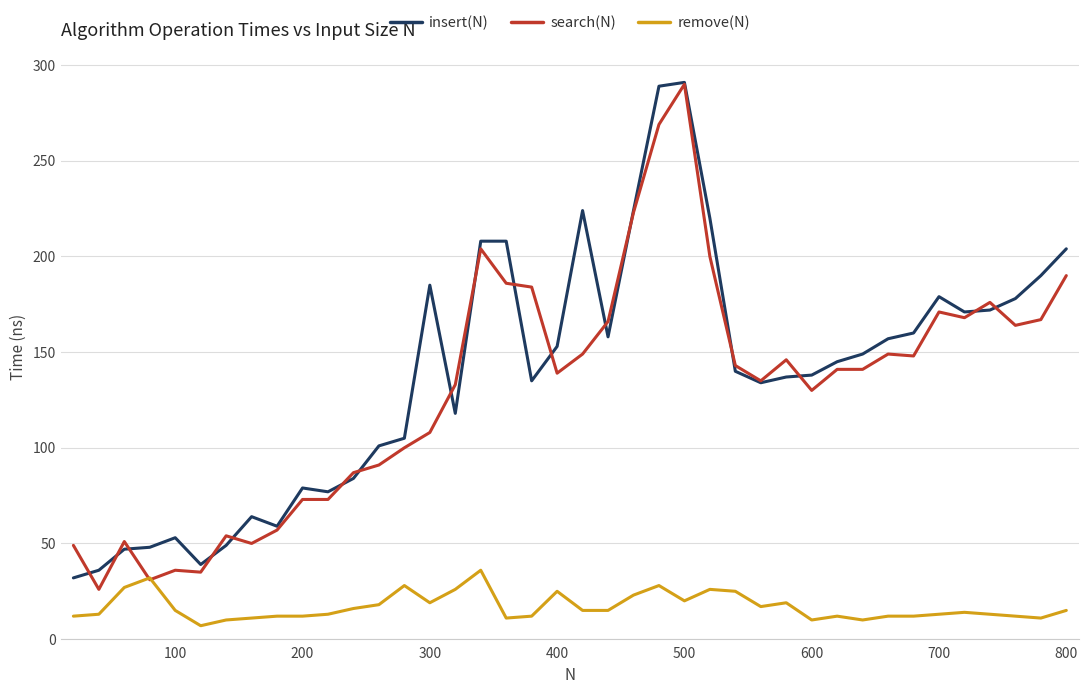

What is the maximum value for search(N)?

290